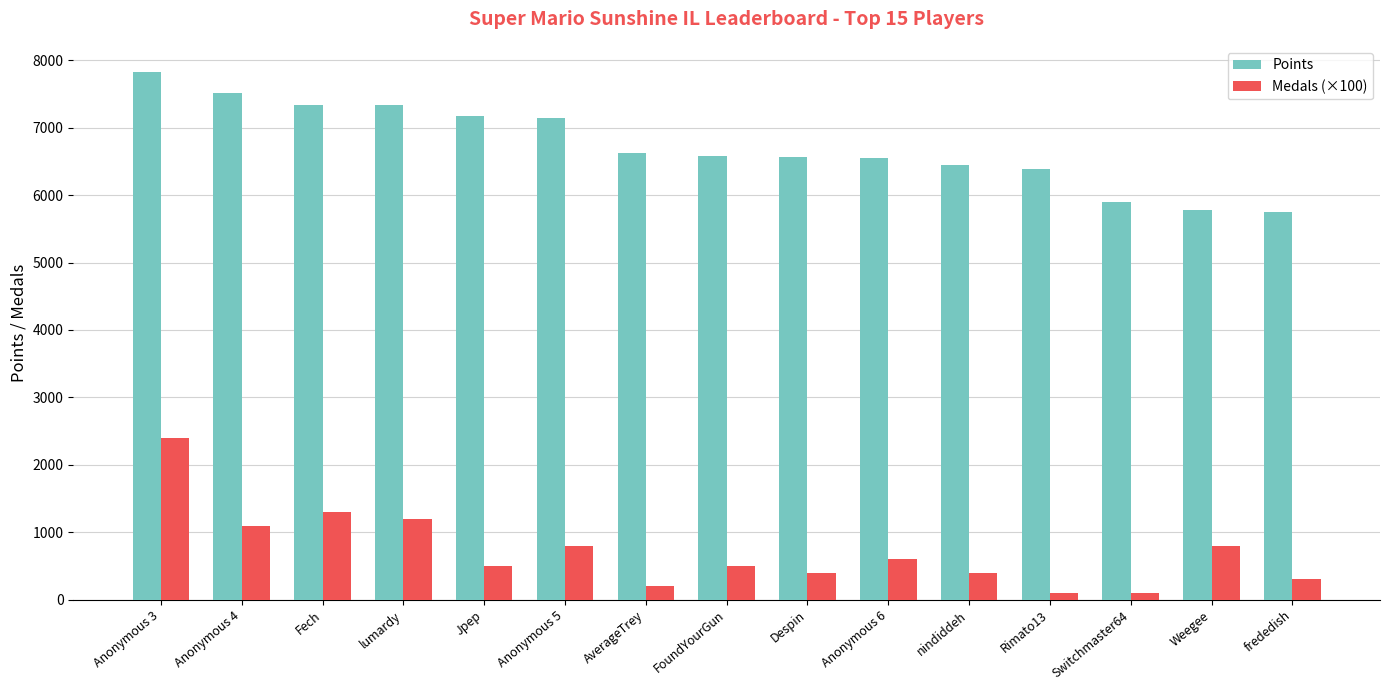

What is the difference between the highest and lowest values at frededish?

5448